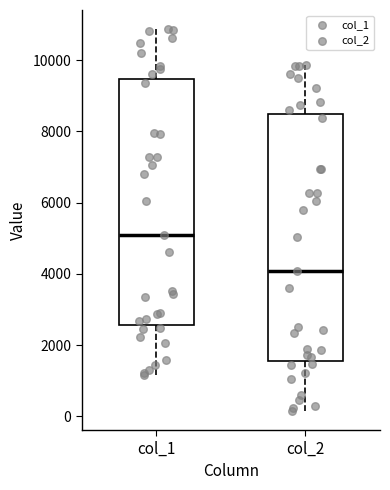

Reading left to right, transcribe this box plot: for each box, give where its median line is, the range the box spans, and where its two whiskers end, as read against the y-axis. The values are not printed on the chart, so give them approximately, as read against the axis.

col_1: median 5000, box 2600 to 9400, whiskers 1200 to 10800
col_2: median 4000, box 1600 to 8400, whiskers 200 to 9800